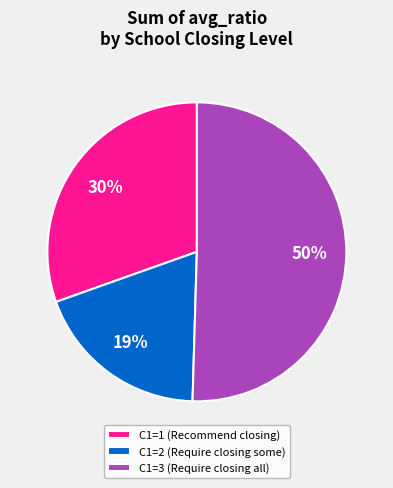

To the nearest percent, what percentage of the pie is C1=2 (Require closing some)?

19%